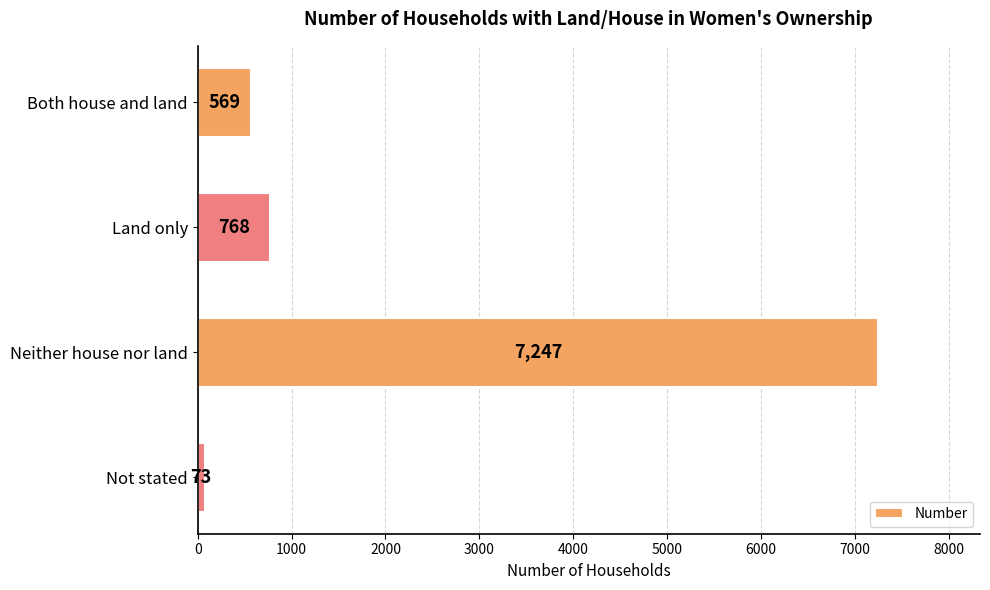

At which category does the chart reach its peak across all series?

Neither house nor land